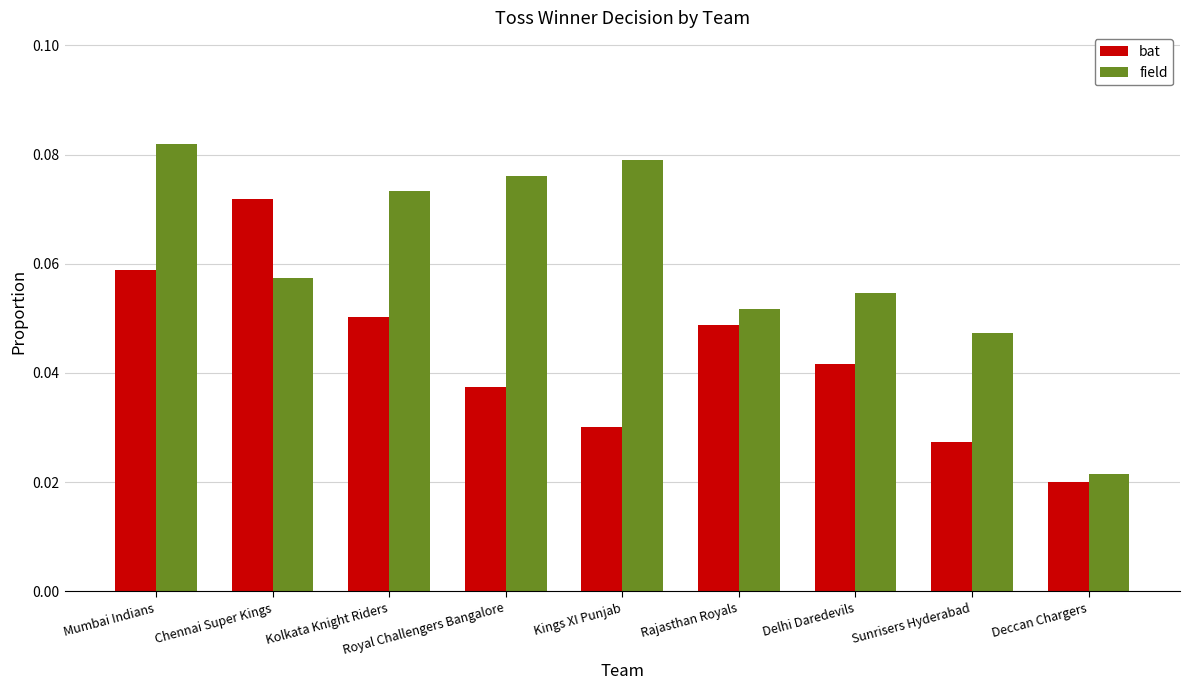

How many bat values are between 0 and 1?

9